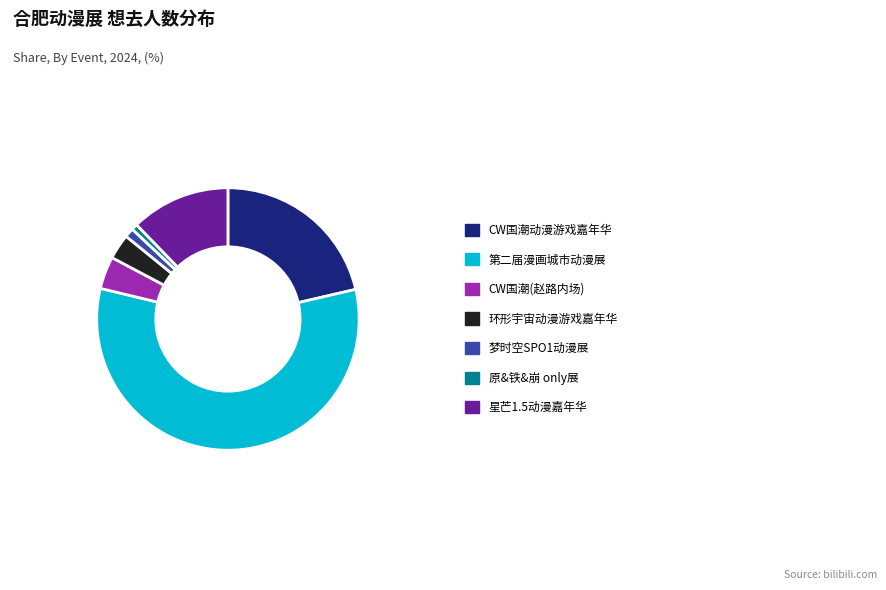

Is it true that 第二届漫画城市动漫展 is 57% of the pie?

True